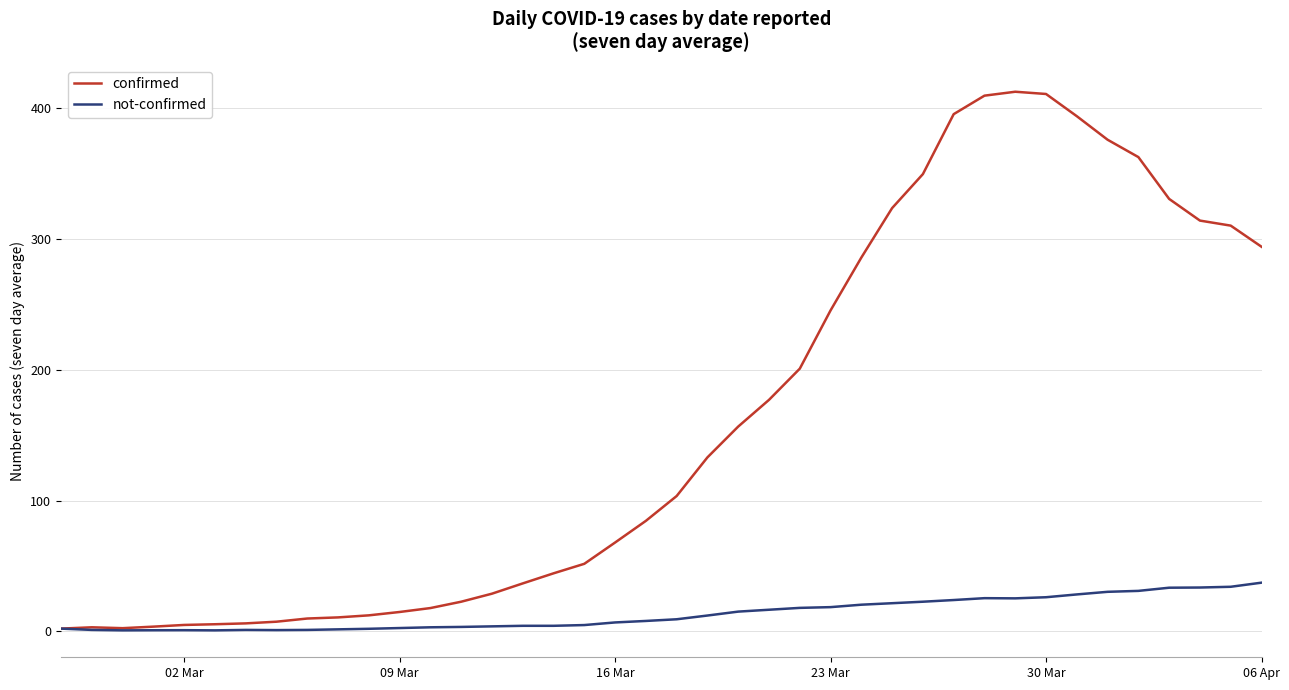

What are all the series names shown in the legend?

confirmed, not-confirmed